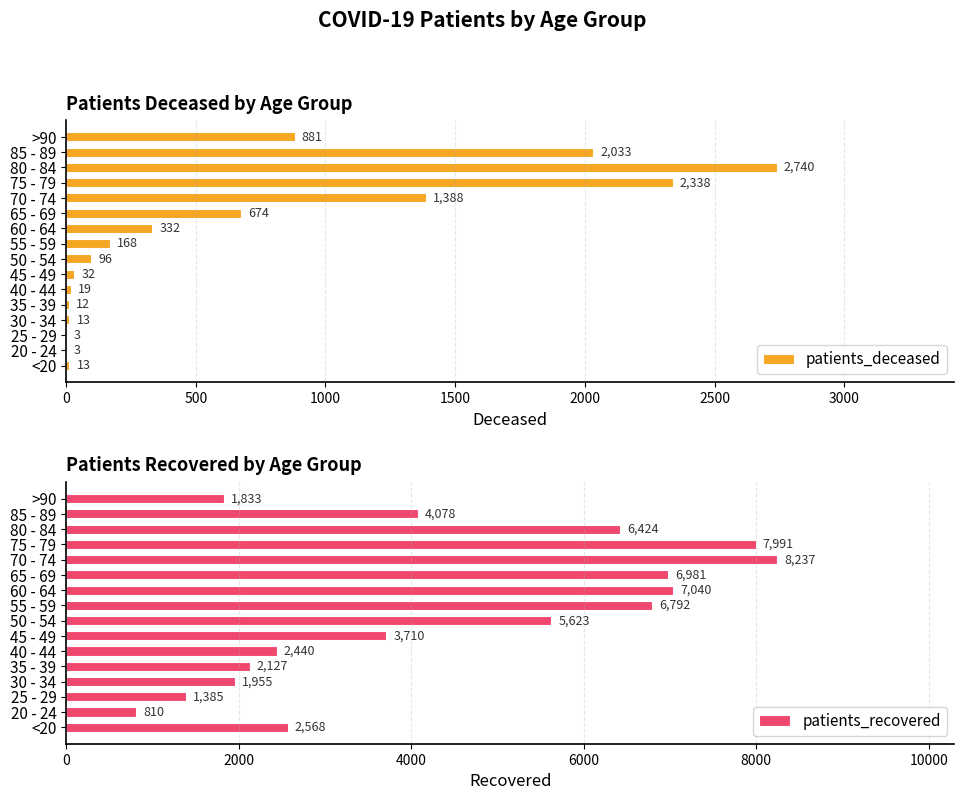

What is the value of the patients_deceased bar at the 2nd from the left?

3